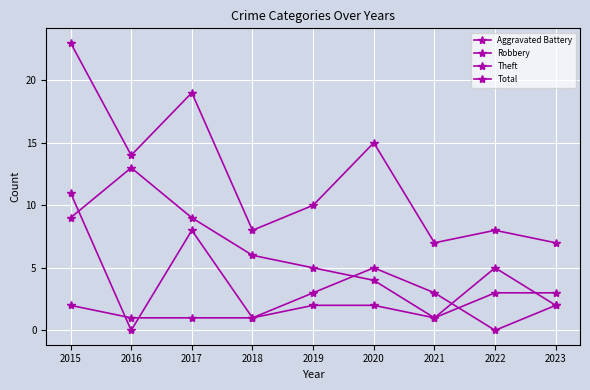

How many values in the Robbery series are below 3?

4